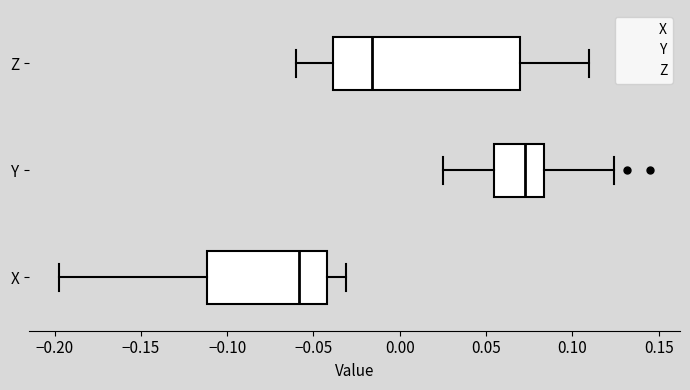

Where does the right whisker of the box for Y end on the x-axis? The values are not printed on the chart, so give them approximately, as read against the axis.

0.125